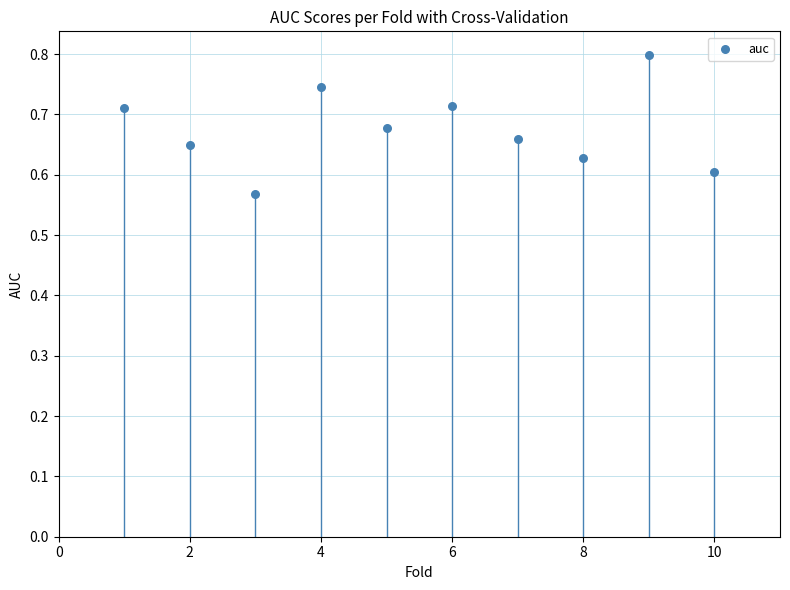

What is the average X value?

5.5